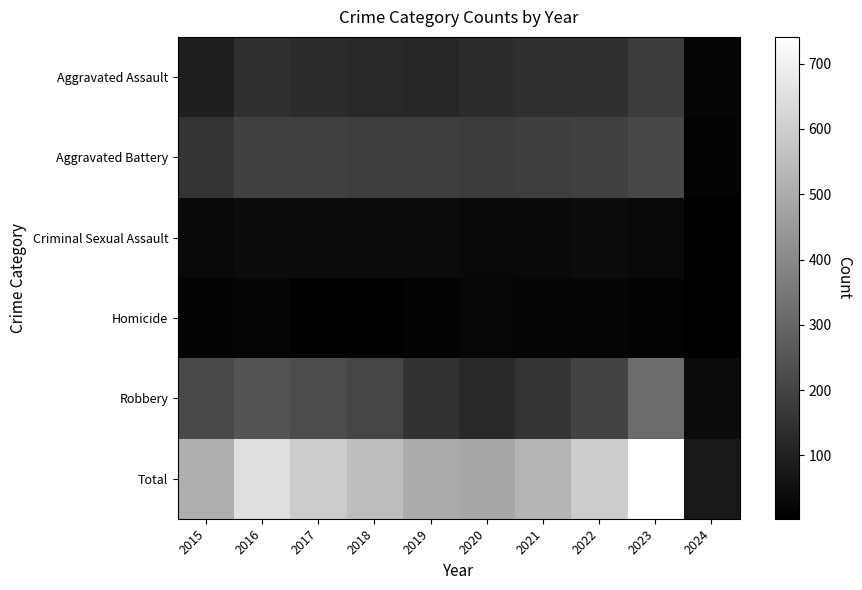

Reading left to right, what are all the values shown in this chart?

Aggravated Assault: 2015=95	2016=146	2017=131	2018=119	2019=113	2020=131	2021=142	2022=146	2023=177	2024=18
Aggravated Battery: 2015=154	2016=196	2017=191	2018=183	2019=182	2020=180	2021=182	2022=190	2023=208	2024=12
Criminal Sexual Assault: 2015=31	2016=40	2017=39	2018=38	2019=37	2020=28	2021=30	2022=40	2023=27	2024=3
Homicide: 2015=13	2016=18	2017=8	2018=8	2019=14	2020=22	2021=20	2022=20	2023=12	2024=3
Robbery: 2015=212	2016=247	2017=224	2018=204	2019=150	2020=124	2021=153	2022=198	2023=317	2024=37
Total: 2015=505	2016=647	2017=593	2018=552	2019=496	2020=485	2021=527	2022=594	2023=741	2024=73